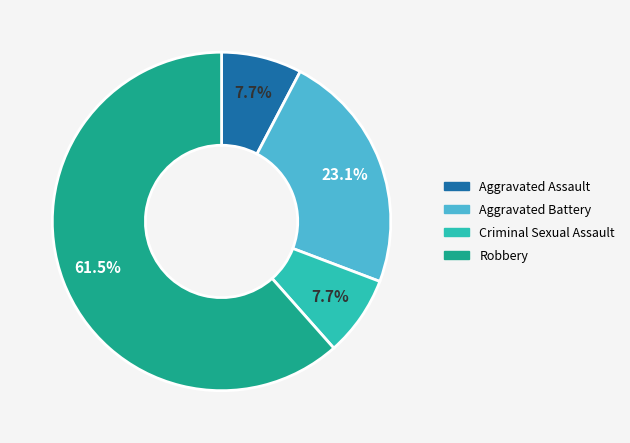

How many segments does this pie chart have?

4